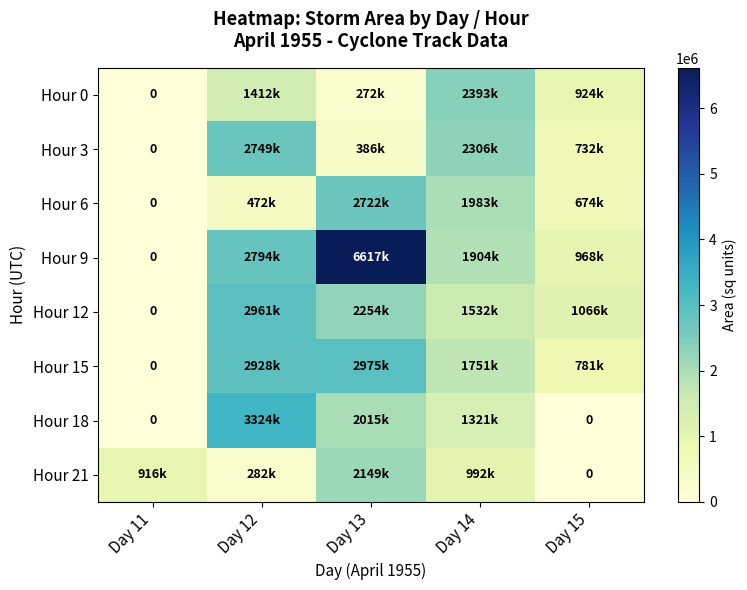

What is the maximum value shown in the chart?

6616875